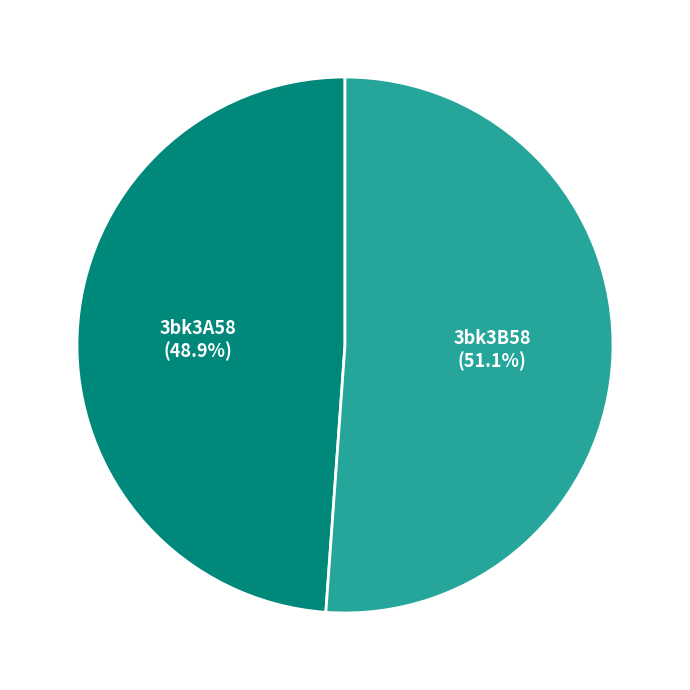

To the nearest percent, what portion does 3bk3B58 represent?

51%